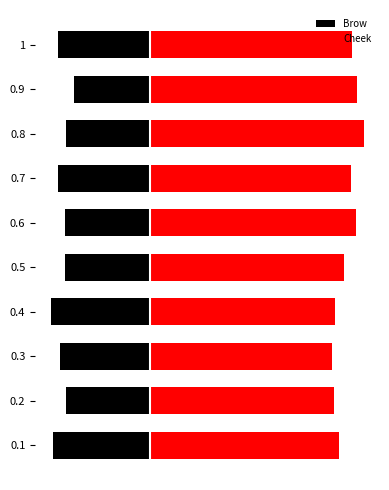

How many series are shown in this chart?

2